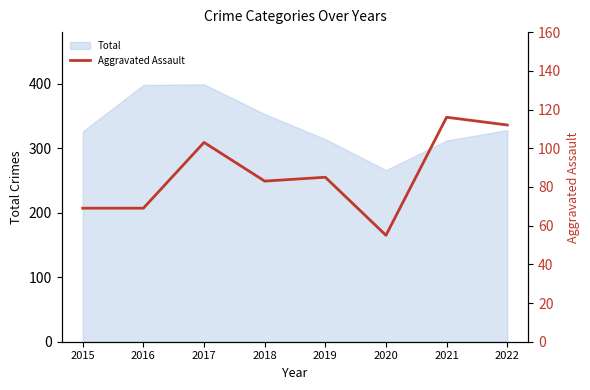

What is the smallest value displayed?

55